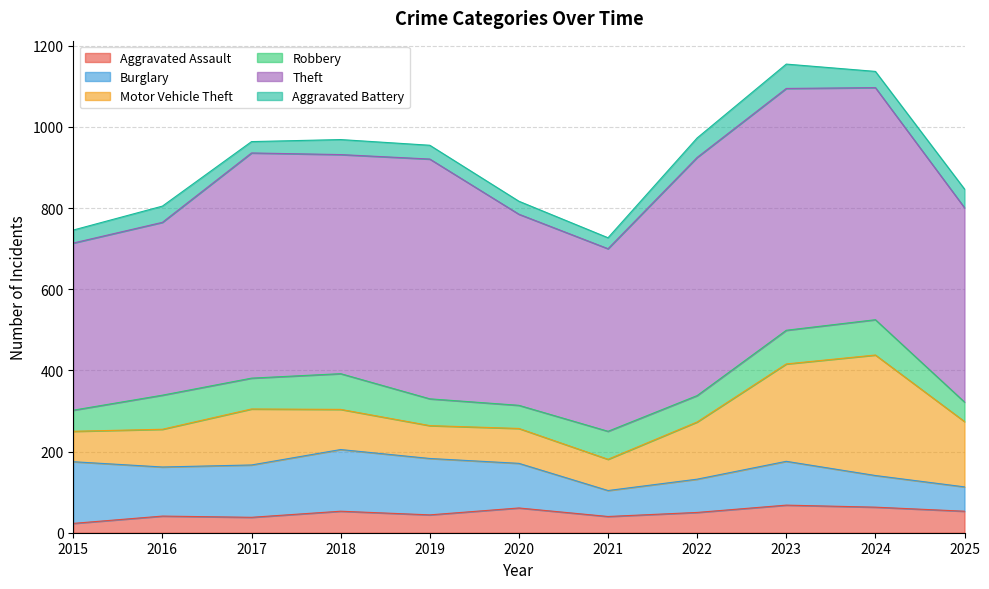

Which label corresponds to the smallest value in the chart?

2015